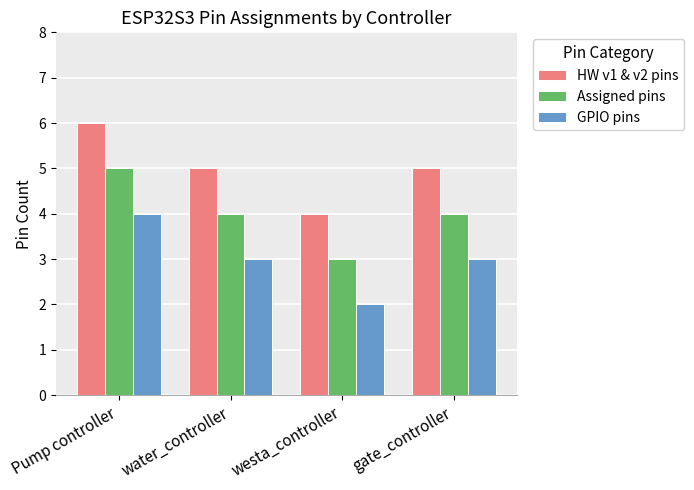

At which category is the sum across all series the highest?

Pump controller